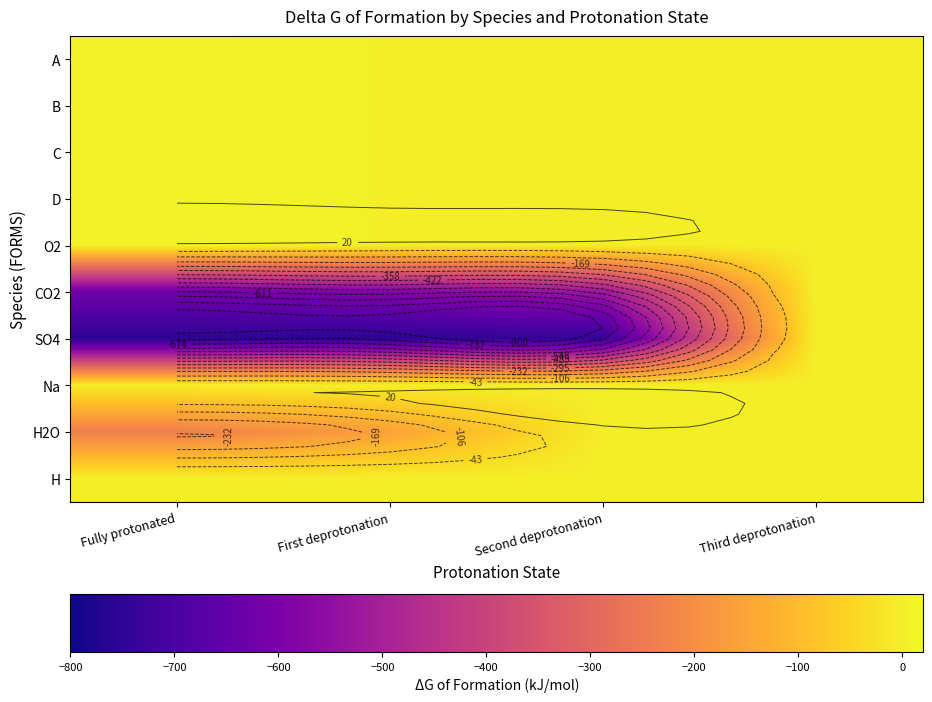

Where is SO4 nearest to the value -378?

Second deprotonation